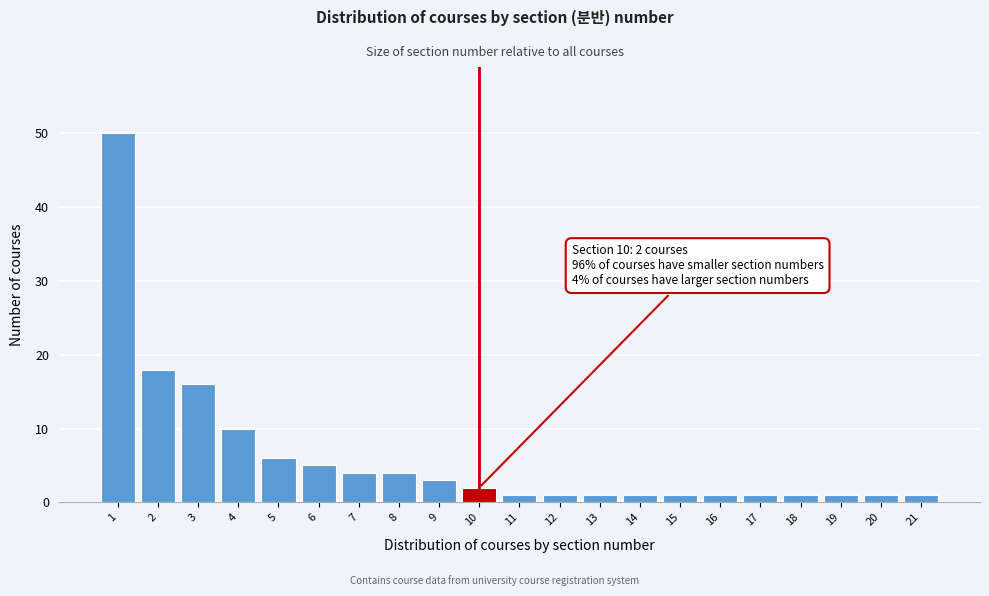

Reading left to right, transcribe all the data shown in this chart.

1=50	2=18	3=16	4=10	5=6	6=5	7=4	8=4	9=3	10=2	11=1	12=1	13=1	14=1	15=1	16=1	17=1	18=1	19=1	20=1	21=1